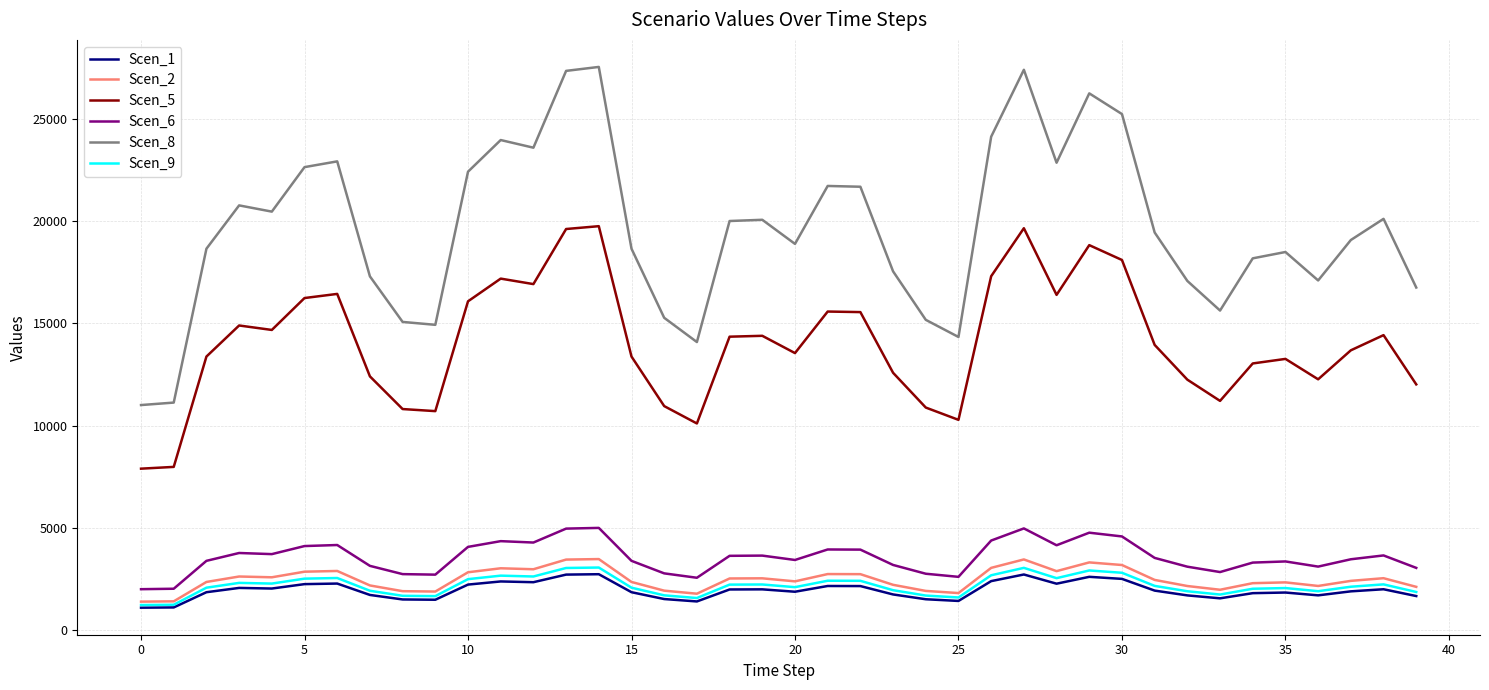

Which series has the largest total across all categories?

Scen_8